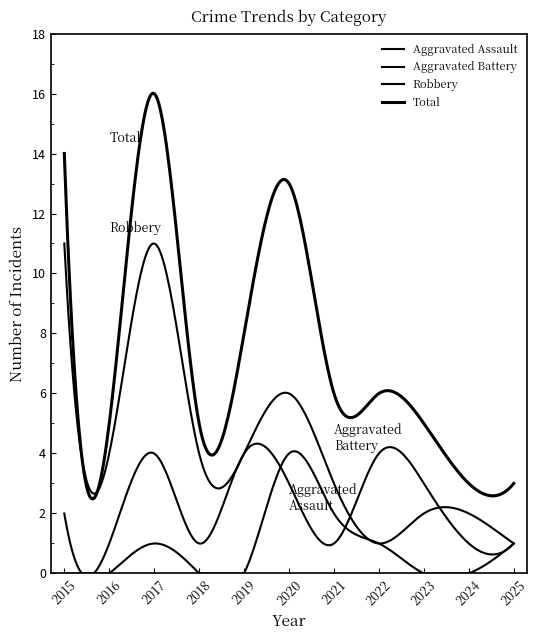

How many lines are shown in the chart?

4